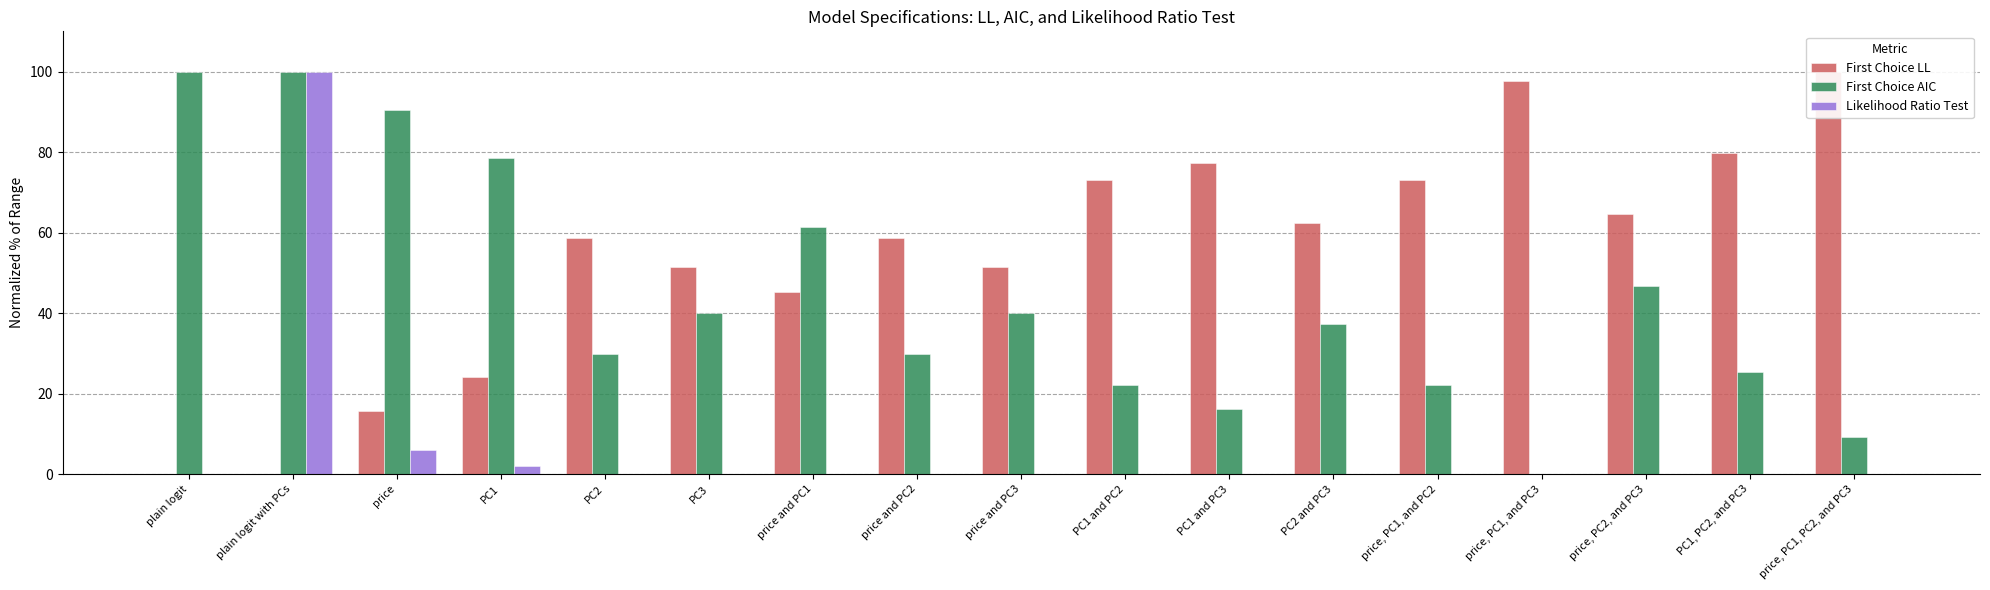

Is it true that First Choice AIC equals 29.9 at price and PC2?

True